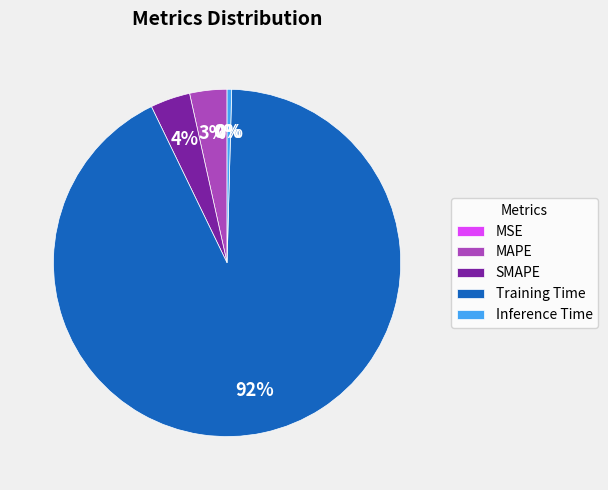

What is the largest slice in the pie chart?

Training Time